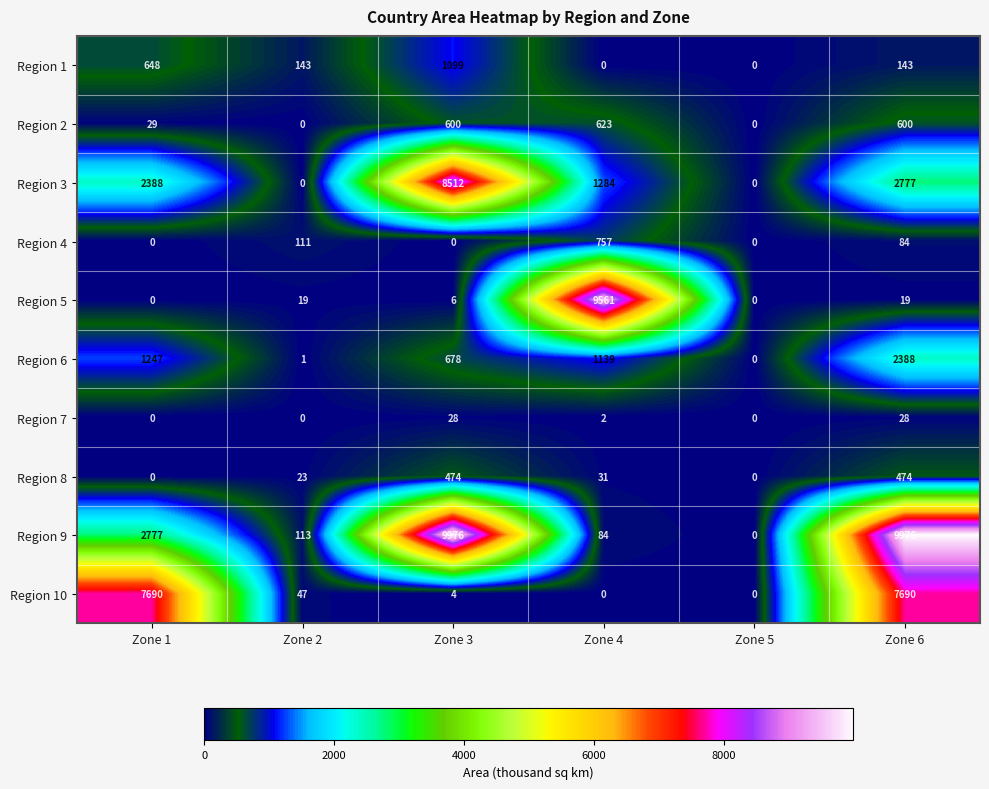

Between Zone 3 and Zone 4, which series saw the biggest shift?

Region 9